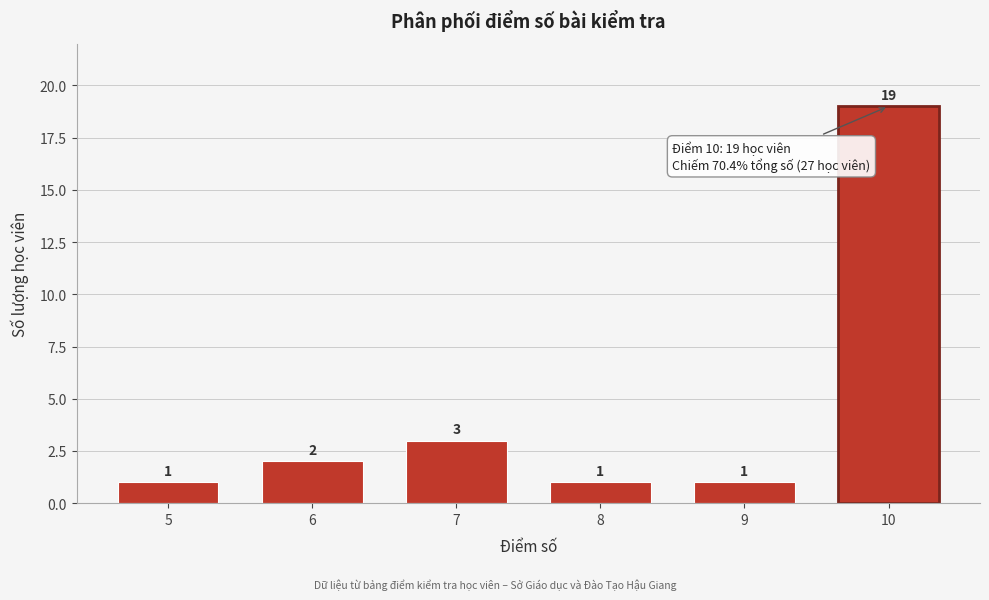

Reading right to left, extract all data points from this chart.

19	1	1	3	2	1